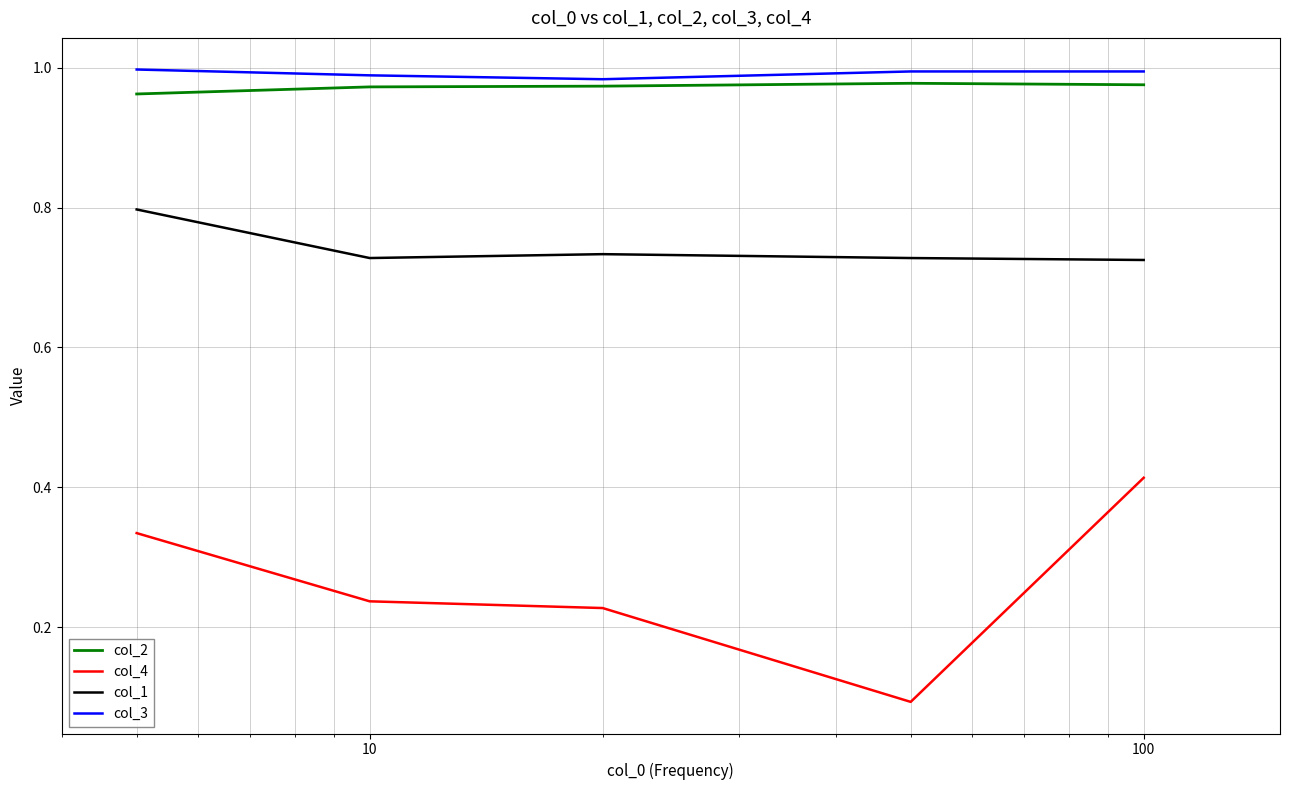

Which series has the largest total across all categories?

col_3